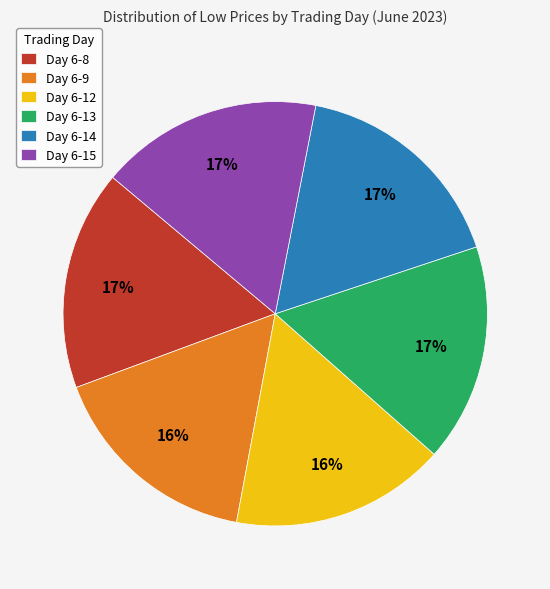

How many slices are in this pie chart?

6